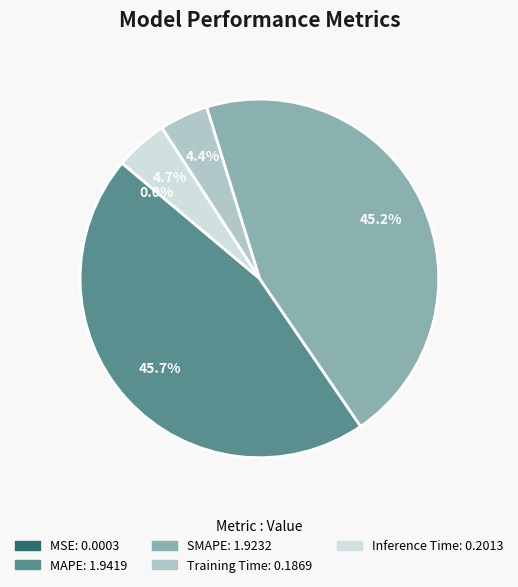

To the nearest percent, what portion does Training Time represent?

4%